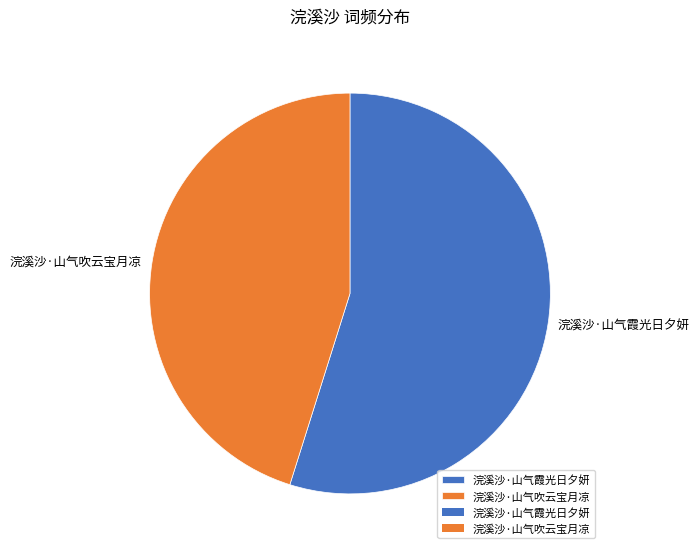

Rank the categories by value from highest to lowest.

浣溪沙·山气霞光日夕妍, 浣溪沙·山气吹云宝月凉